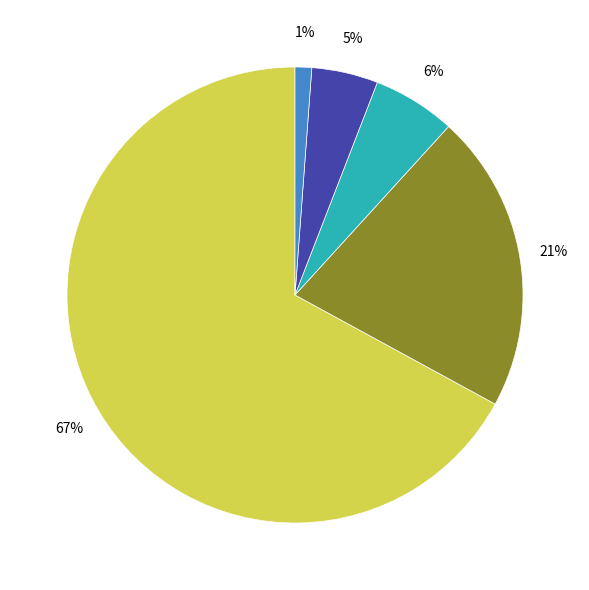

To the nearest percent, what is the difference between the largest and smallest slice percentages?

66%